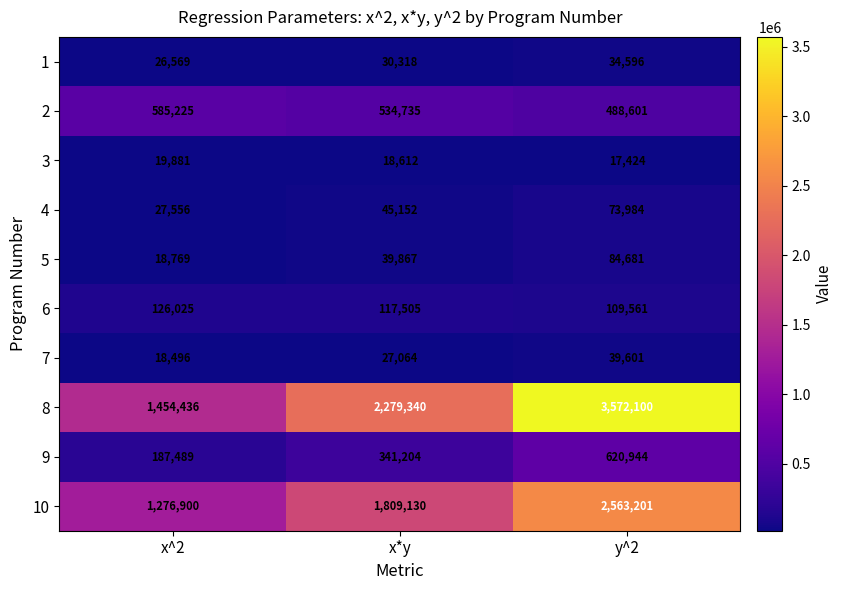

The 2 series shows 488601 at y^2. True or false?

True